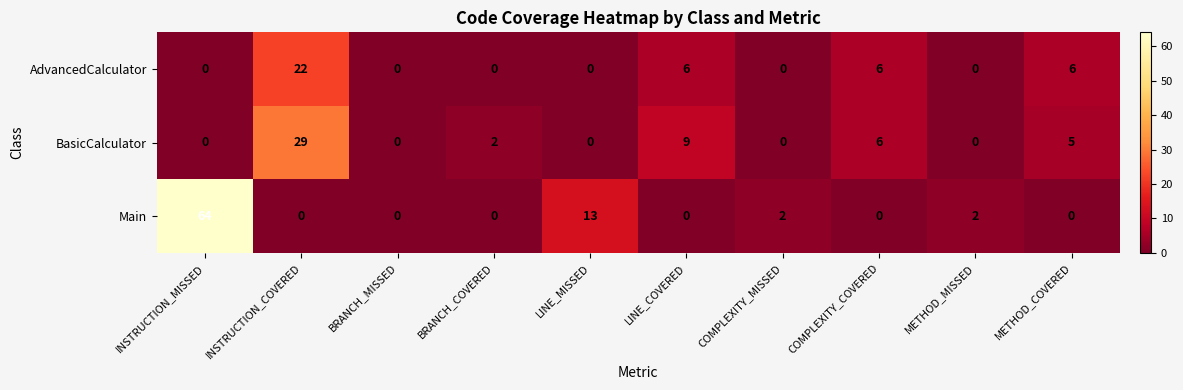

What is the difference between the maximum and minimum values in the BasicCalculator series?

29